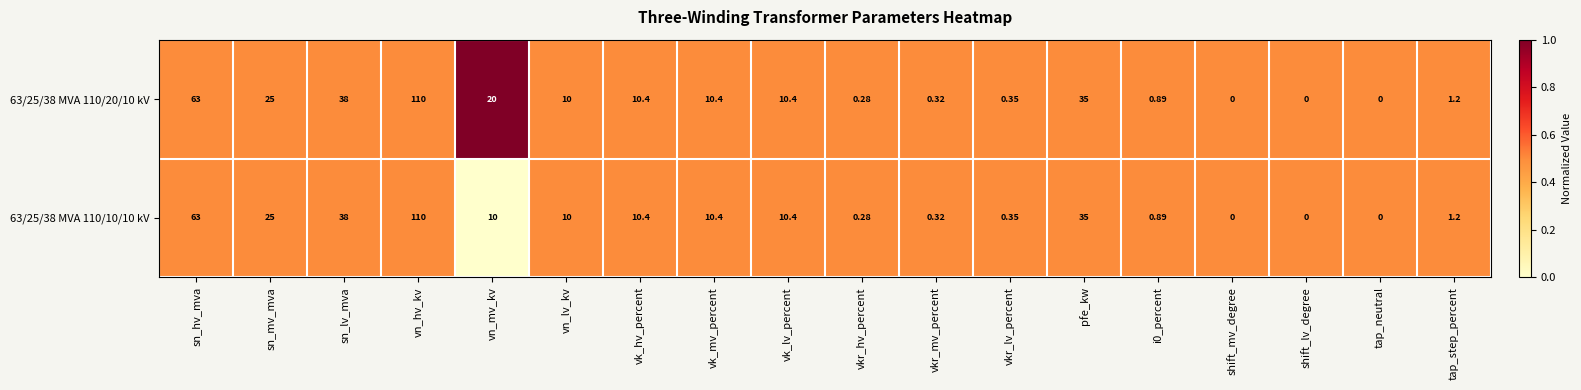

What is the total value across all series at vn_lv_kv?

20.0